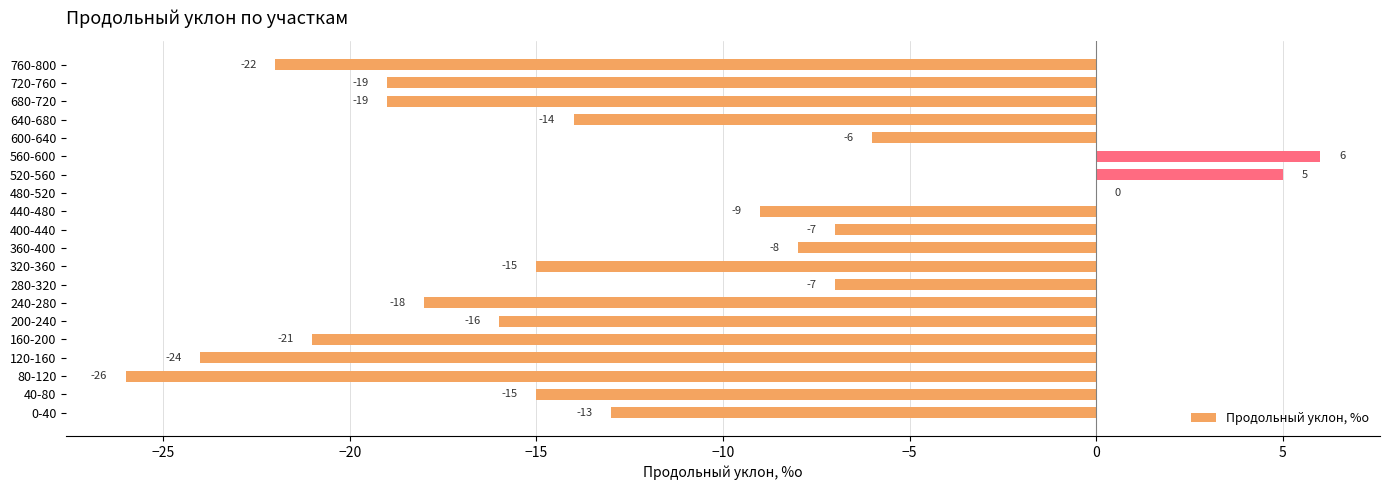

What is the average value?

-12